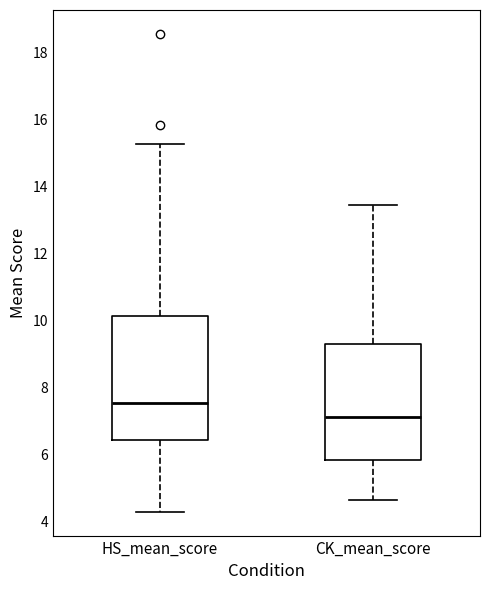

Comparing the boxes themselves (not the whiskers), which one is the tallest?

HS_mean_score